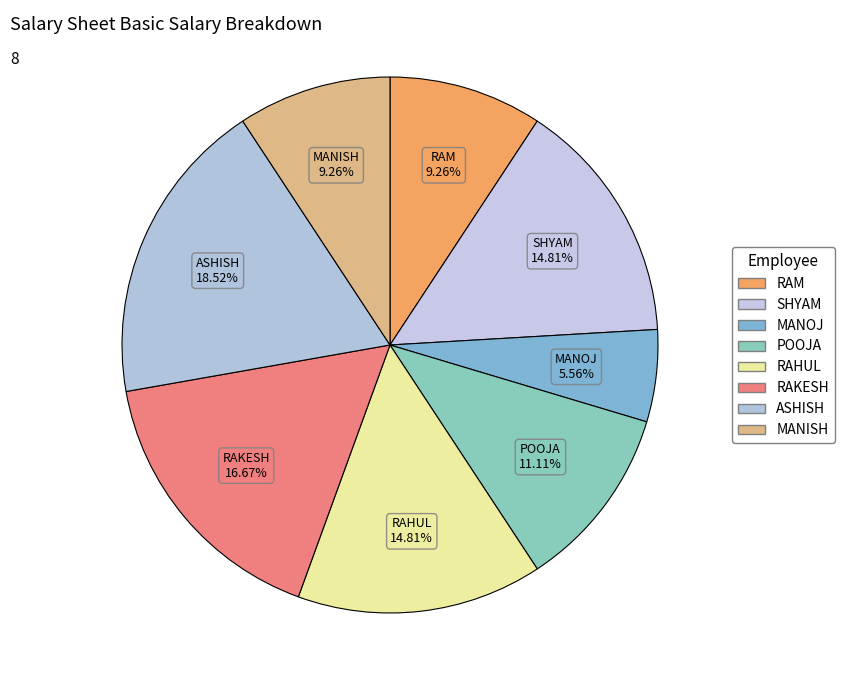

Count the number of slices in the pie.

8